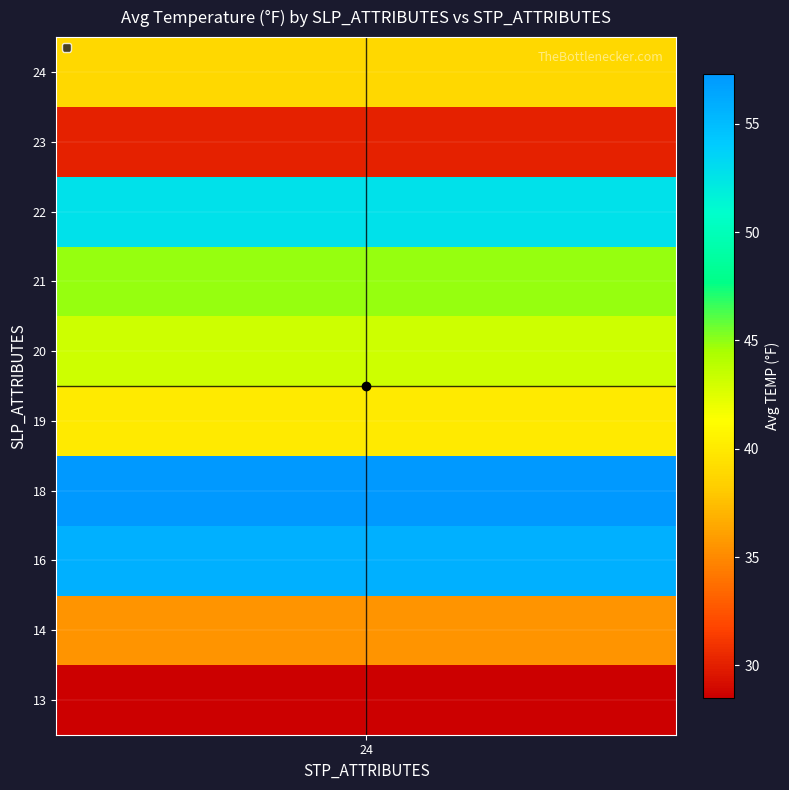

How many series are shown in this chart?

10